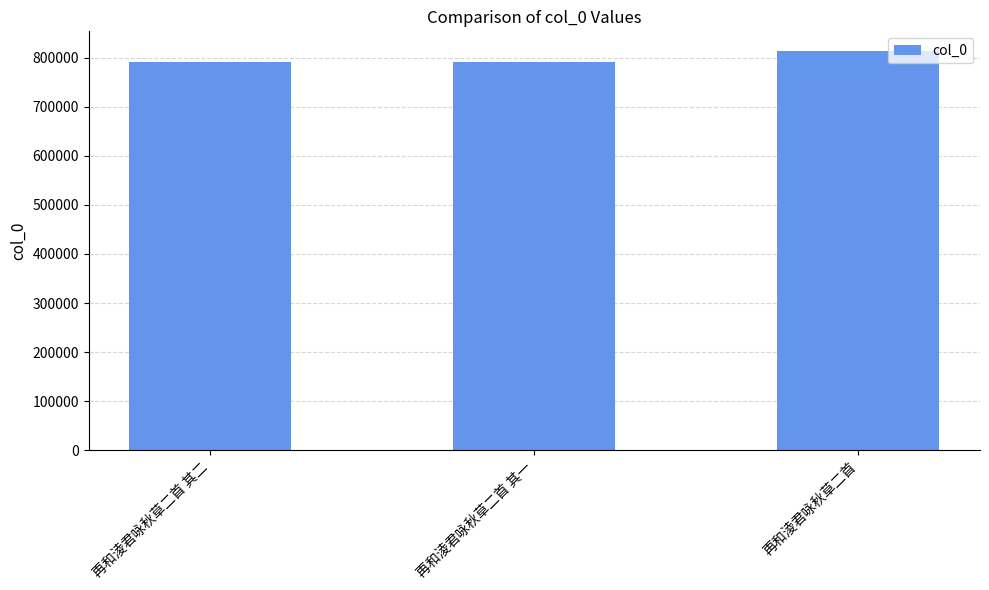

What is the ratio of the value at 再和淩君咏秋草二首 其二 to the value at 再和淩君咏秋草二首?

1.0